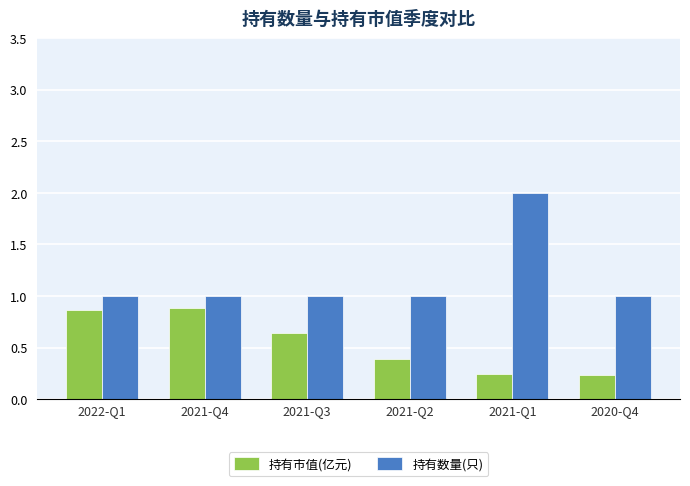

What is the maximum value shown in the chart?

2.0